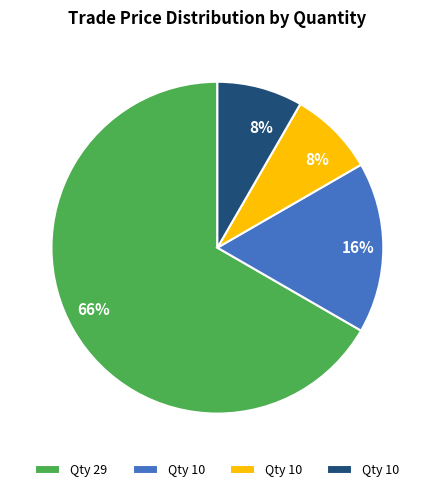

Rank the categories by value from highest to lowest.

29, 10, 10, 10